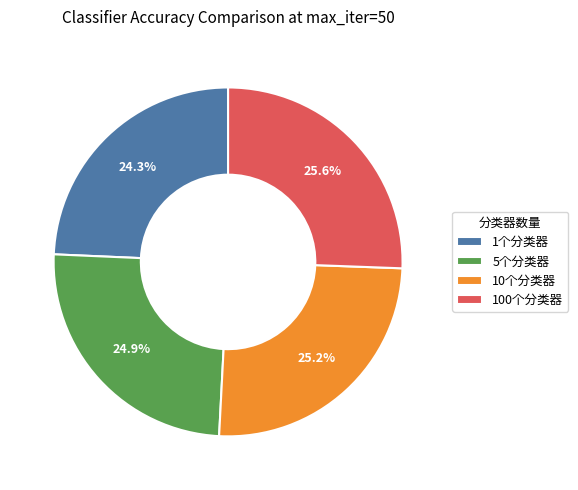

To the nearest percent, what portion does 100个分类器 represent?

26%